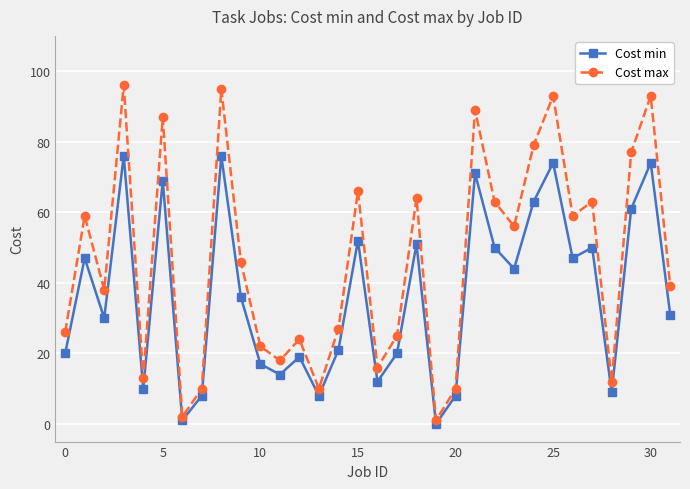

Which series has the largest total across all categories?

Cost max